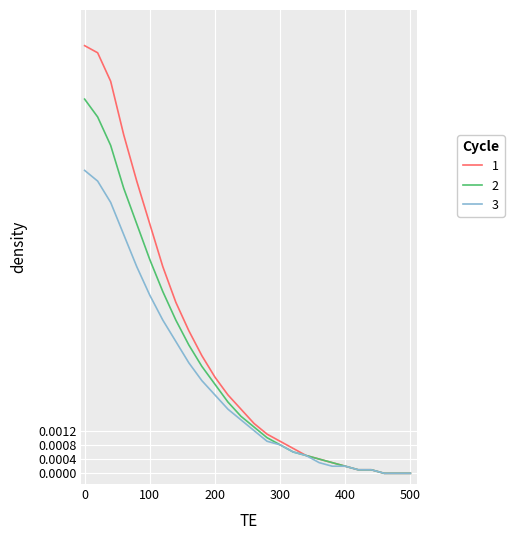

Rank the series by their maximum value, from highest to lowest.

1, 2, 3